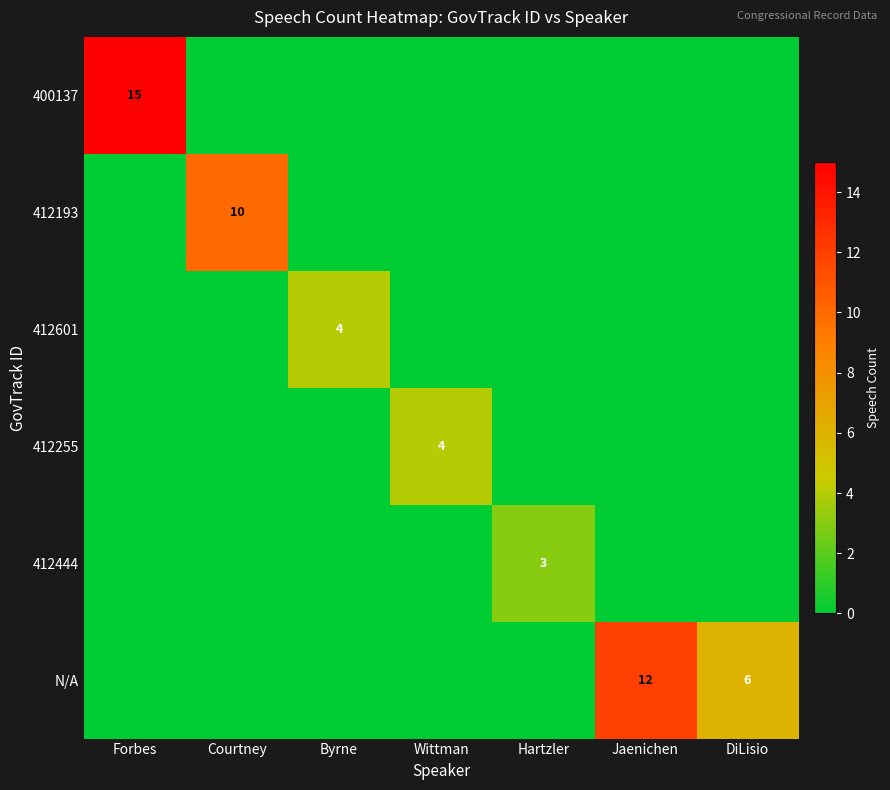

List the labels in order of 412444 value, largest first.

Hartzler, Forbes, Courtney, Byrne, Wittman, Jaenichen, DiLisio